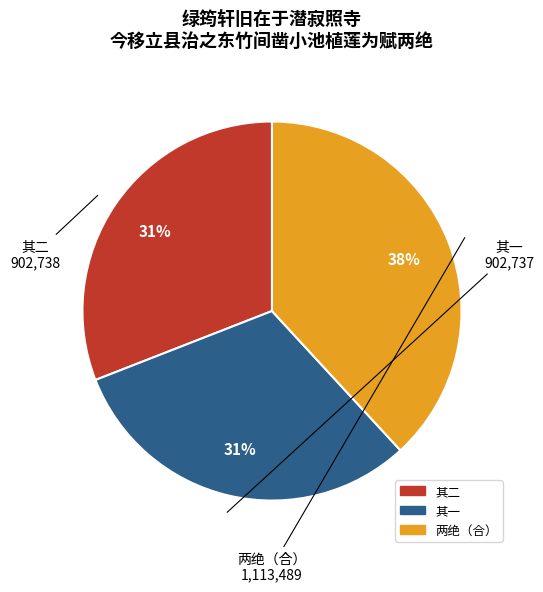

How many slices are in this pie chart?

3